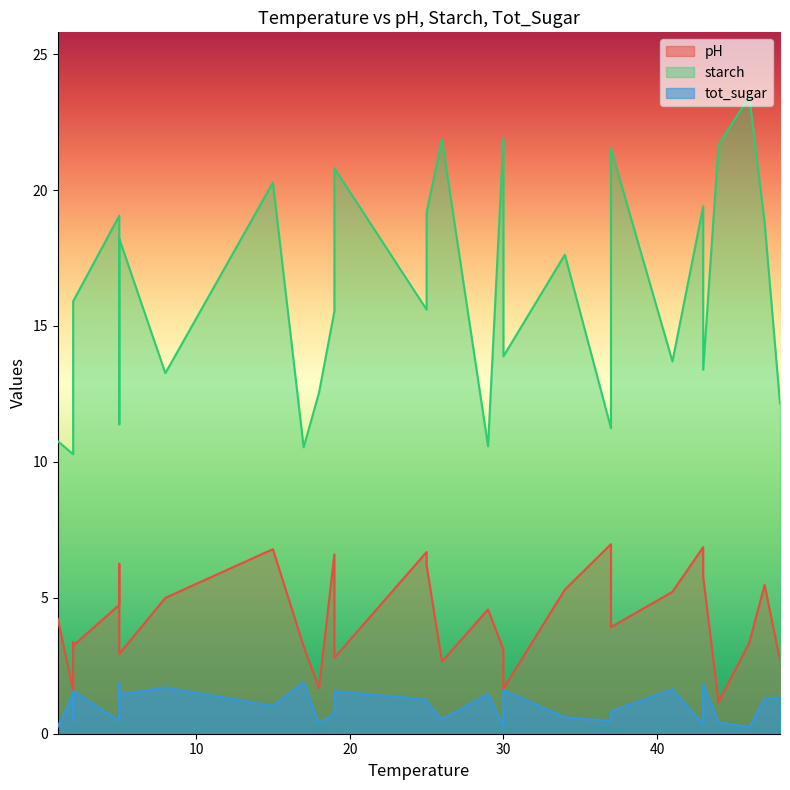

What is the sum of all starch values?

469.8